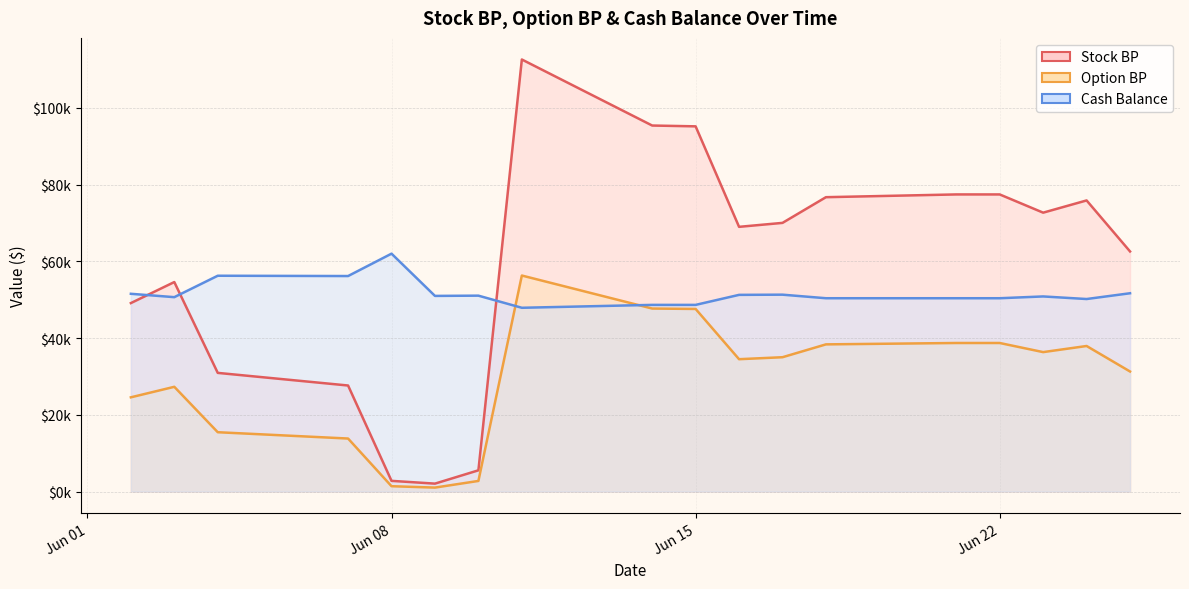

List the series in order of their peak value, highest first.

Stock BP, Cash Balance, Option BP